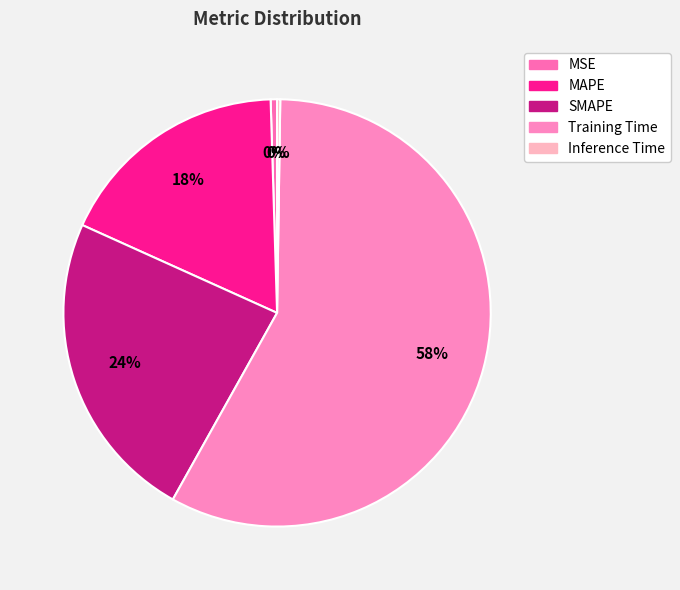

What is the majority slice?

Training Time